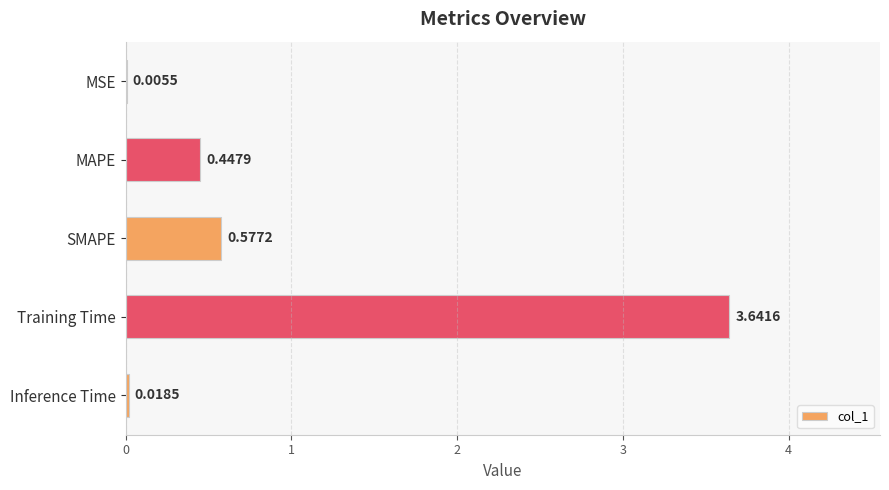

At which label is the value closest to 1?

SMAPE